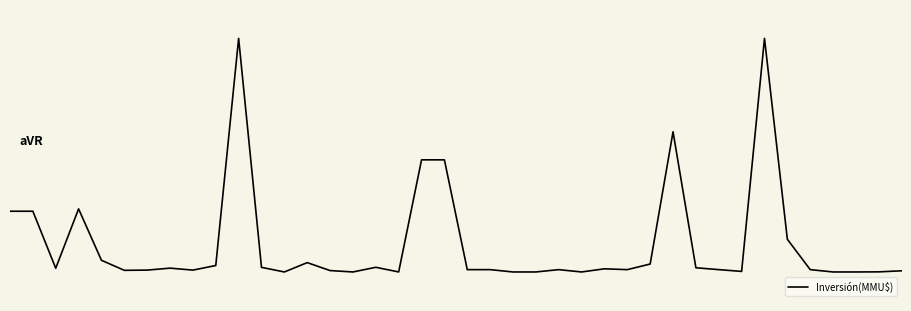

Is this an area chart (filled region under the line)?

No